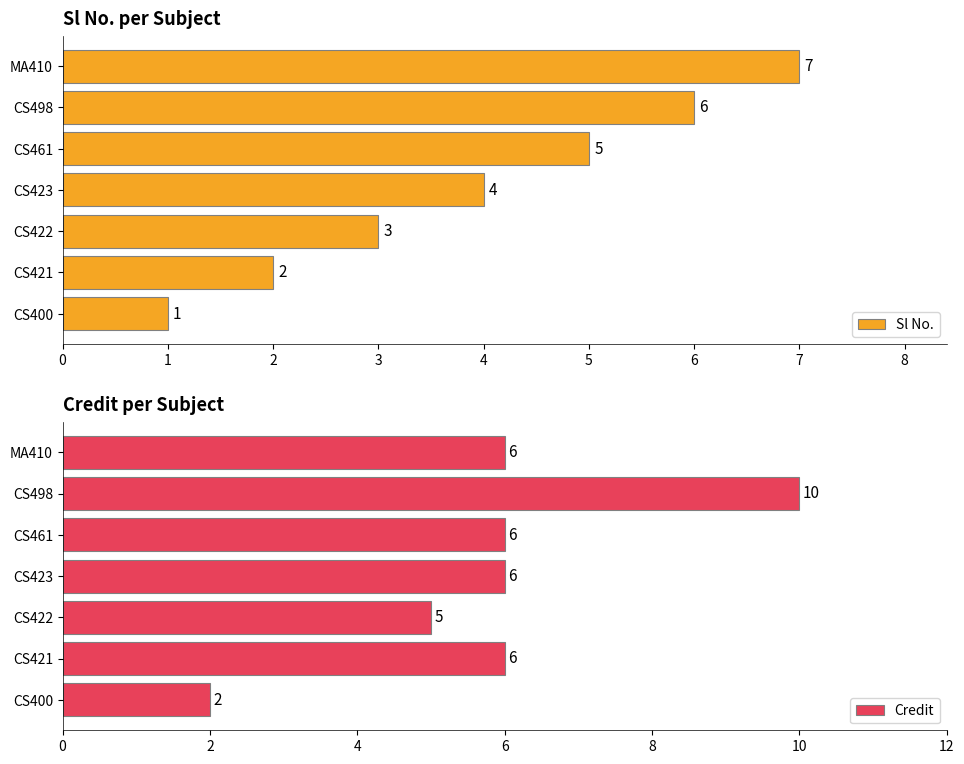

At how many categories does at least one series exceed 8?

1